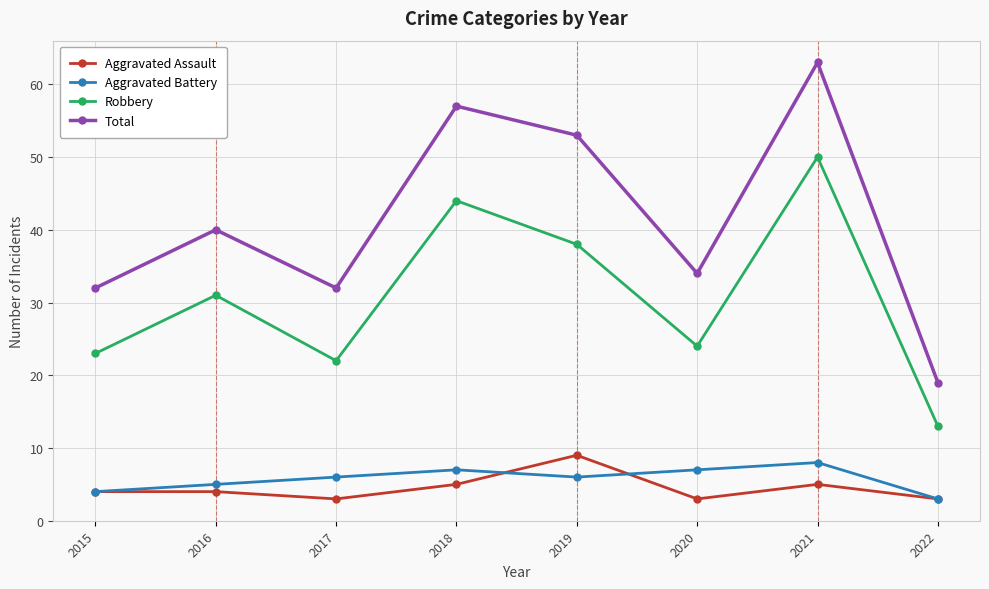

Is the value of Robbery at 2019 greater than the value of Aggravated Assault at 2019?

Yes